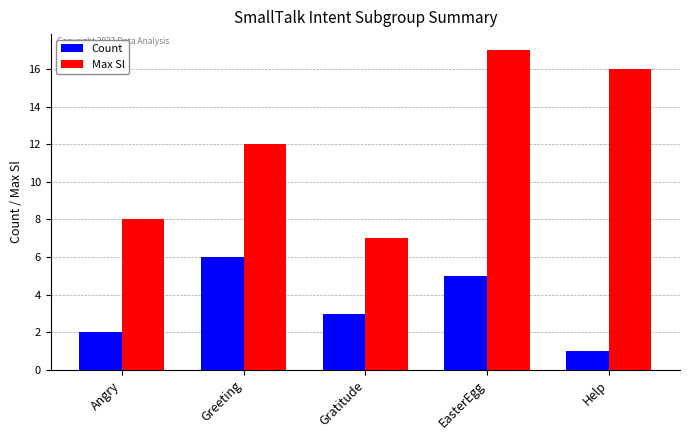

What value does the Count series have at Angry?

2